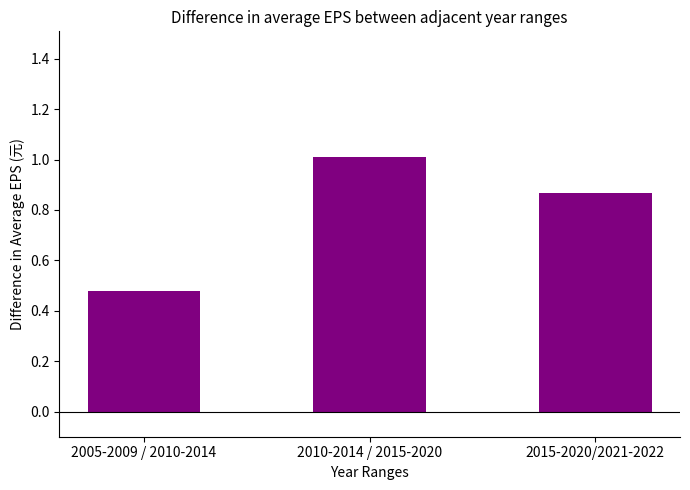

True or false: the data shows 0.6 at 2010-2014 / 2015-2020.

False